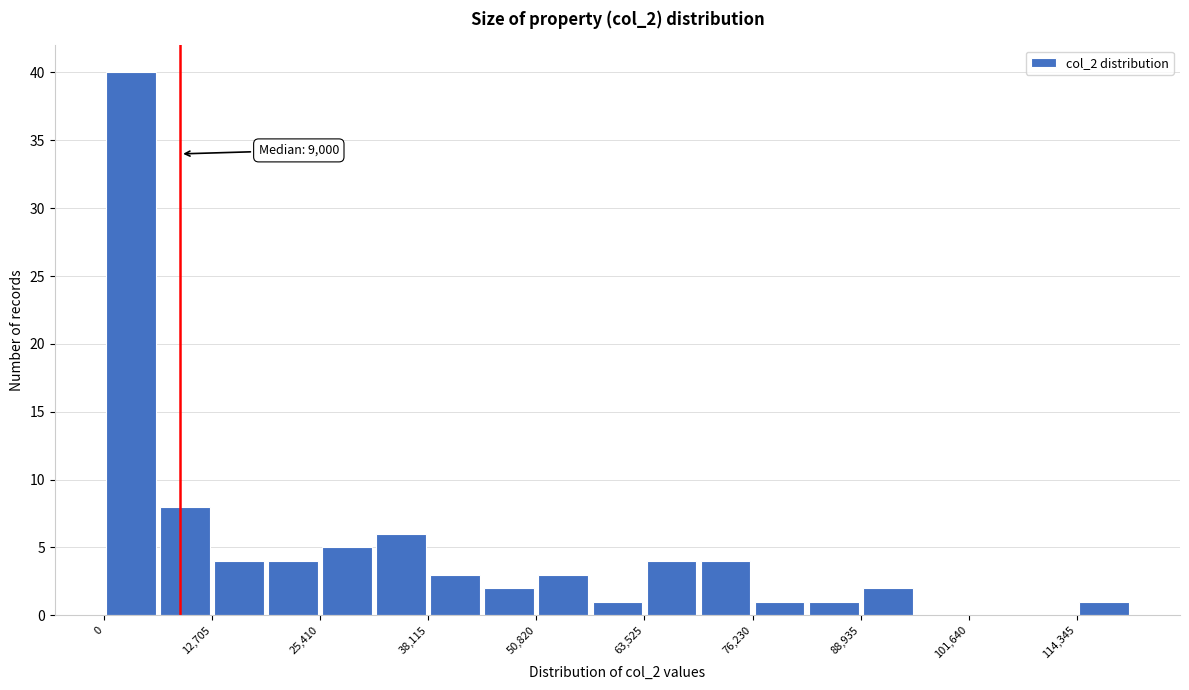

Around what value on the x-axis is the tallest bar? Give the approximate position of its centre, as read against the axis.

4000